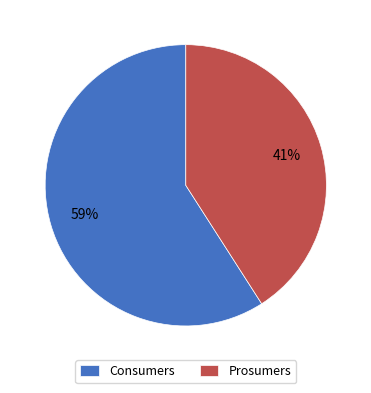

Is it true that Consumers is 70% of the pie?

False